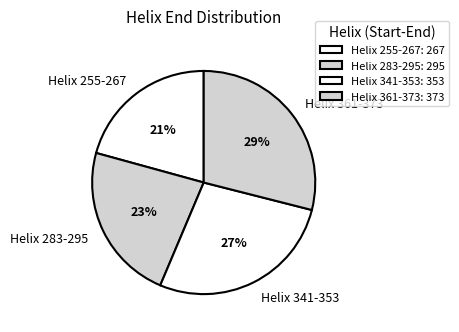

Is the sum of Helix 283-295 and Helix 255-267 greater than half?

No